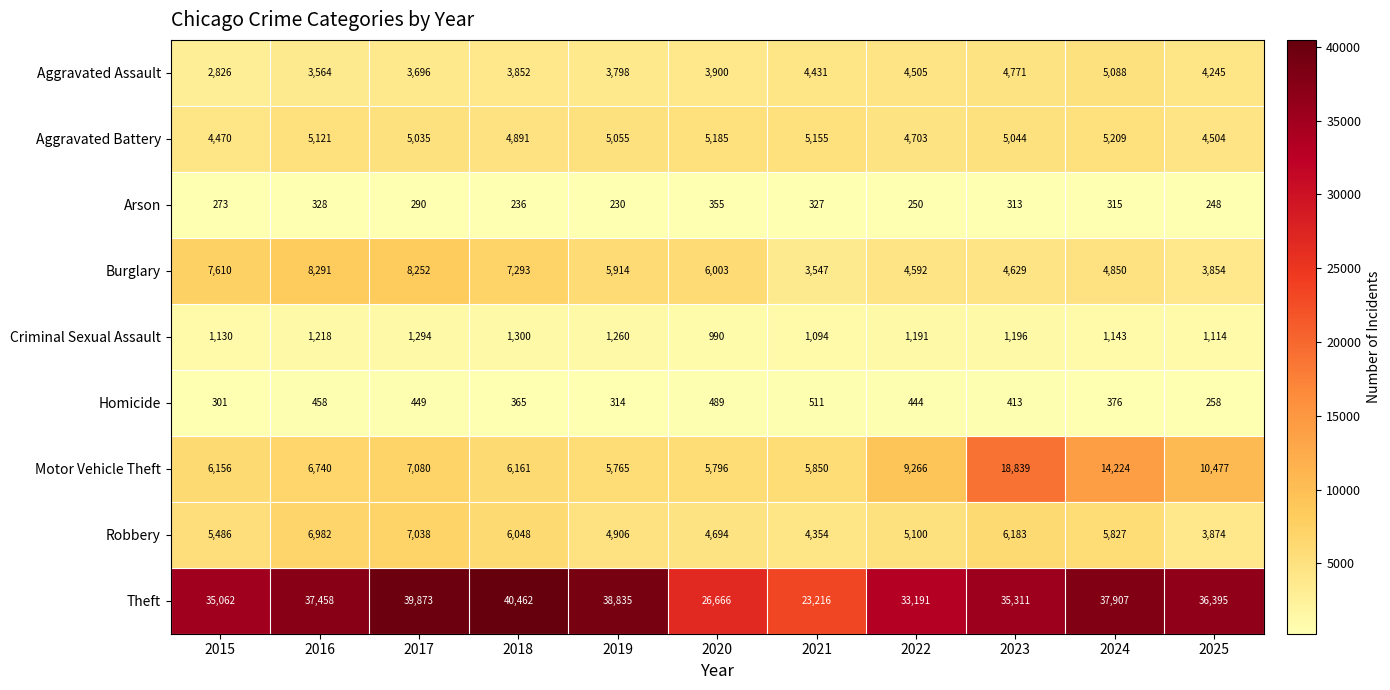

What is the total value across all series at 2022?

63242